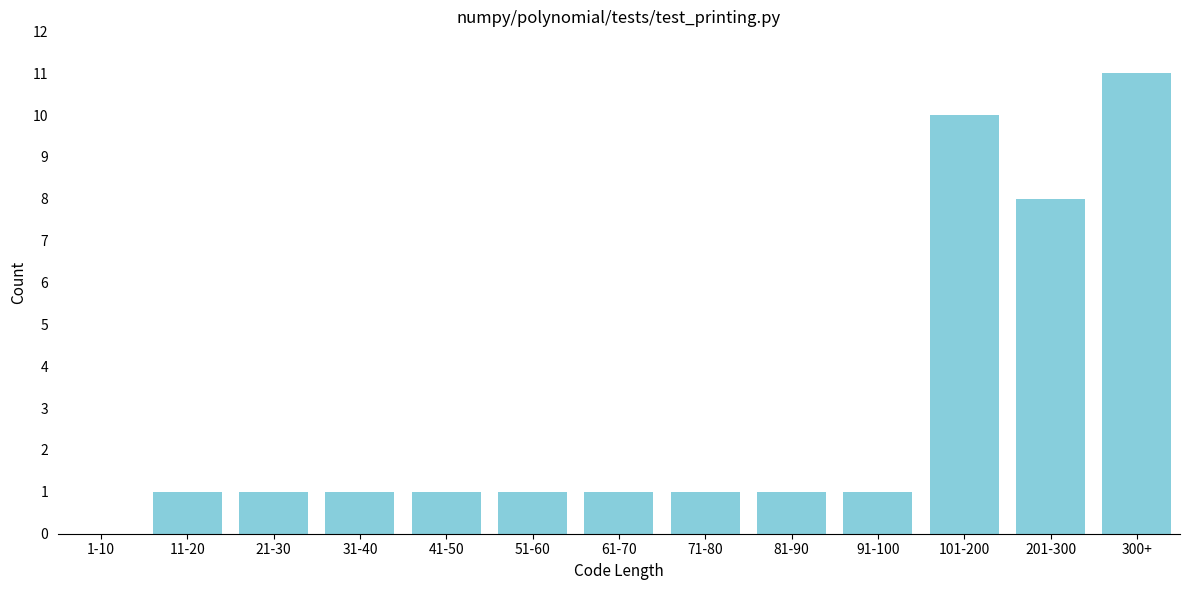

Reading right to left, what are all the values shown in this chart?

300+=11	201-300=8	101-200=10	91-100=1	81-90=1	71-80=1	61-70=1	51-60=1	41-50=1	31-40=1	21-30=1	11-20=1	1-10=0